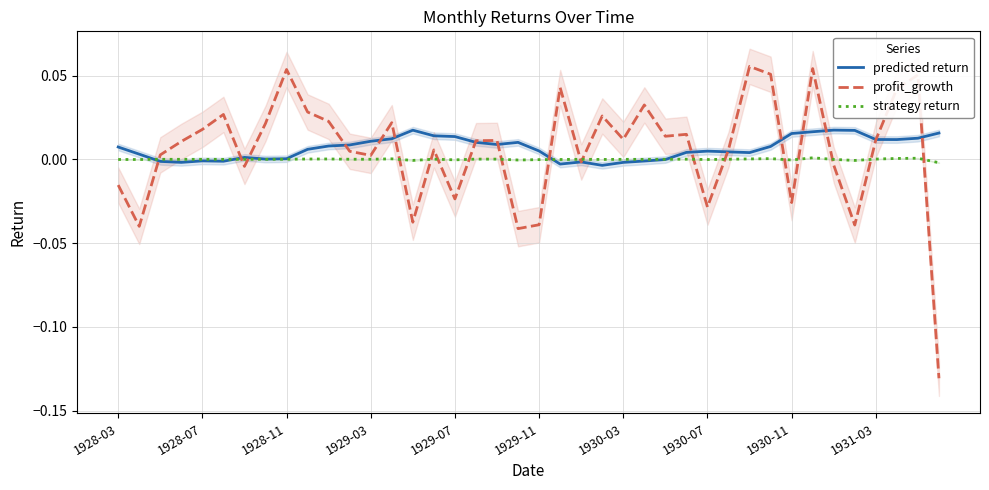

Is it true that strategy return equals 0.0 at 17?

True